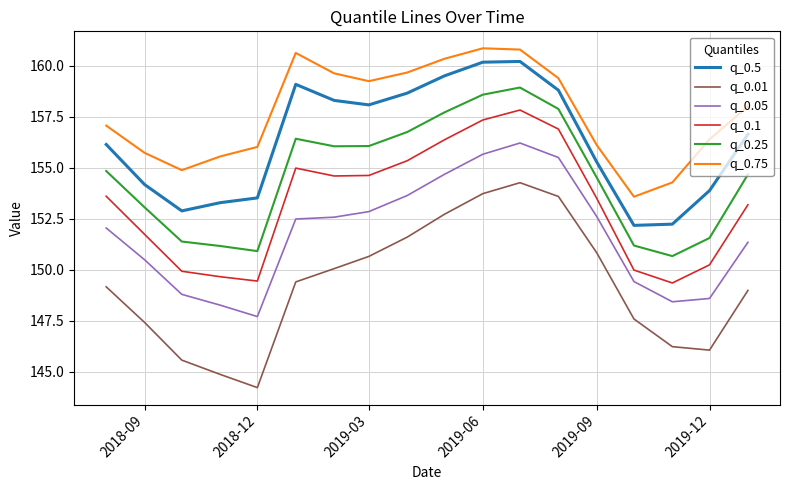

What is the minimum value shown in the chart?

144.2